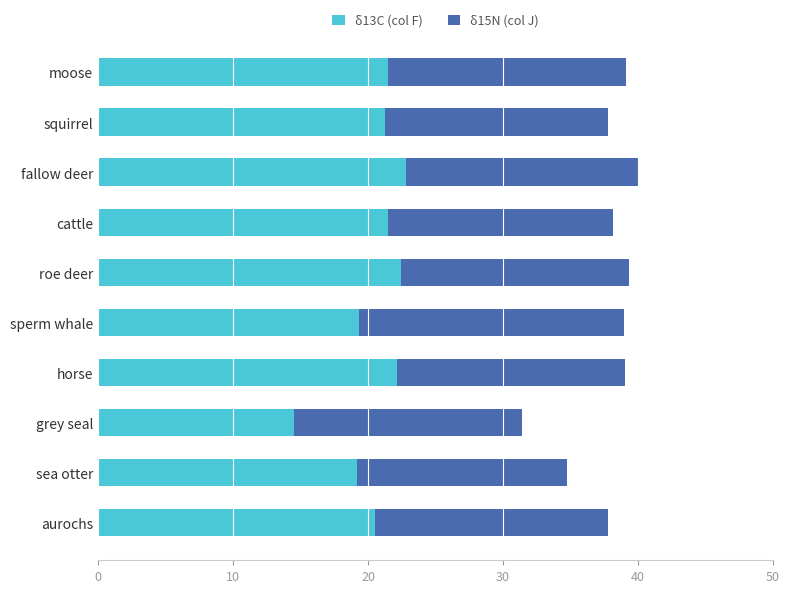

What is the sum of the δ13C (col F) values at sperm whale and sea otter?

38.5